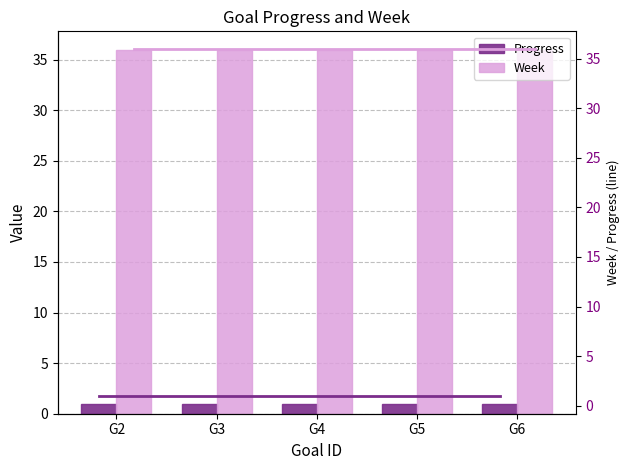

What is the average value of the Week series?

36.0